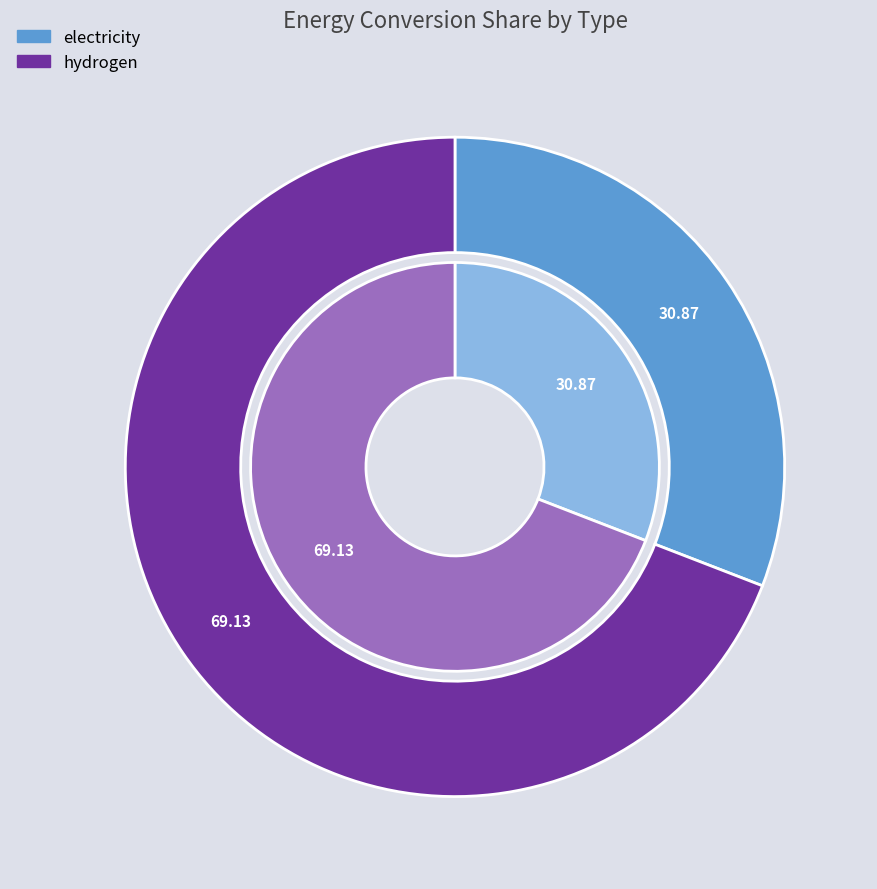

Between hydrogen and electricity, which is larger?

hydrogen